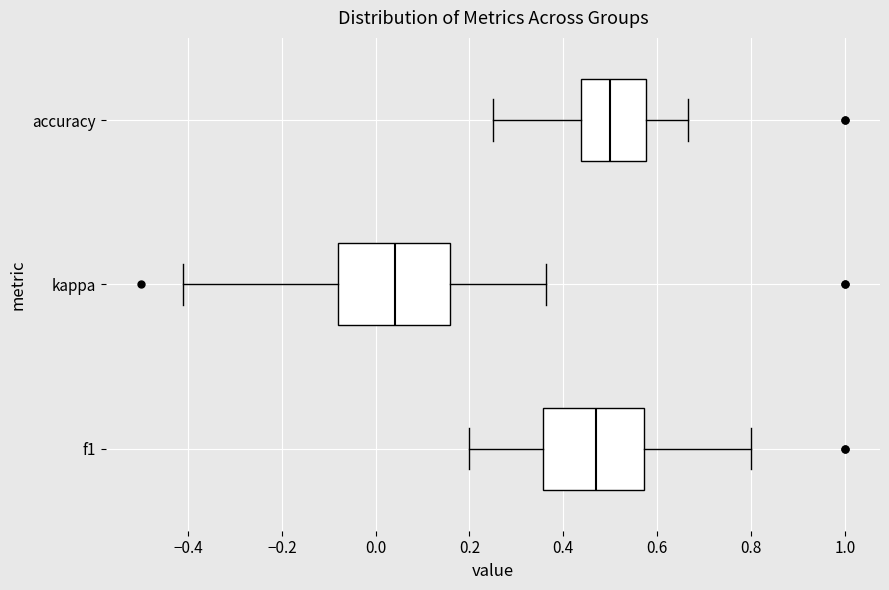

Reading bottom to top, transcribe this box plot: for each box, give where its median line is, the range the box spans, and where its two whiskers end, as read against the x-axis. The values are not printed on the chart, so give them approximately, as read against the axis.

f1: median 0.46, box 0.36 to 0.58, whiskers 0.20 to 0.80
kappa: median 0.04, box -0.08 to 0.16, whiskers -0.40 to 0.36
accuracy: median 0.50, box 0.44 to 0.58, whiskers 0.26 to 0.66